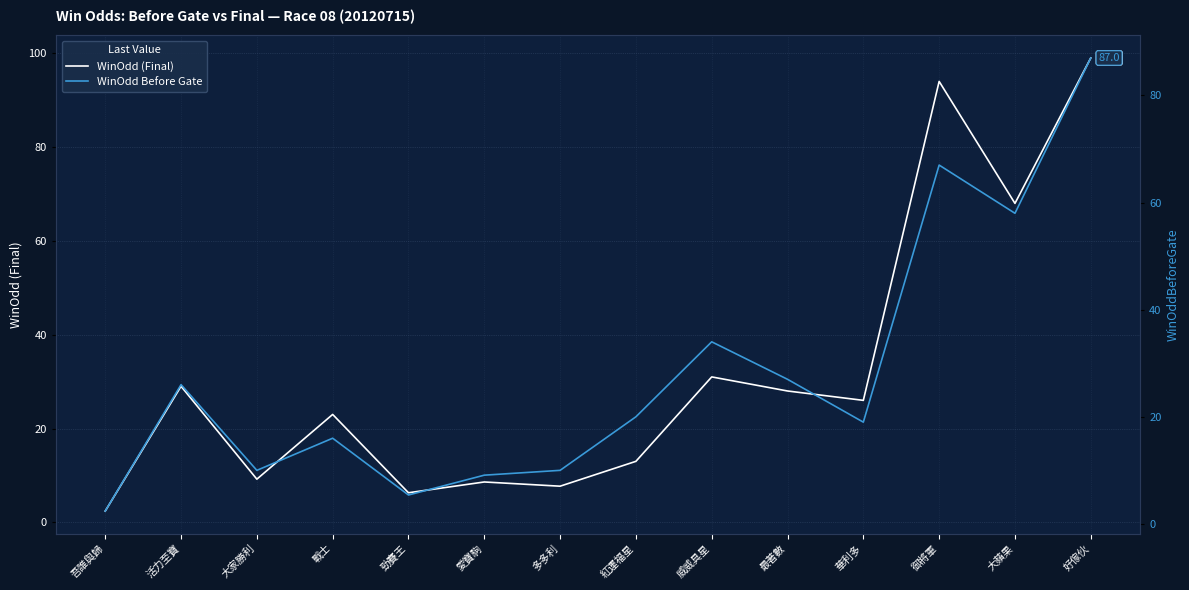

What is the difference between the maximum and minimum values in the WinOdd Before Gate series?

84.6